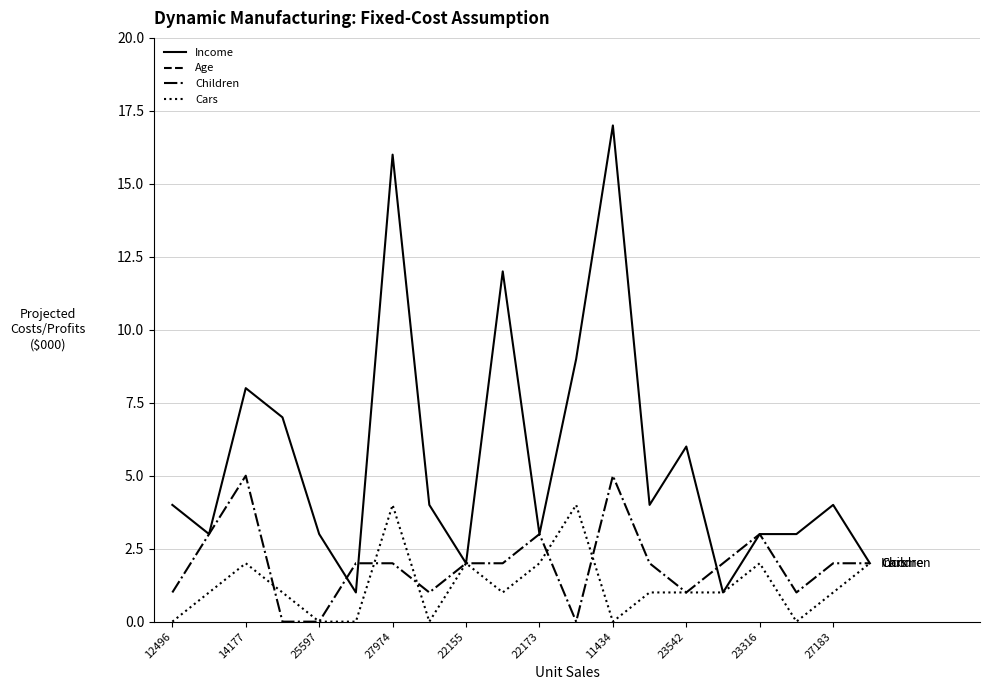

At which category does Children reach its first local peak?

14177